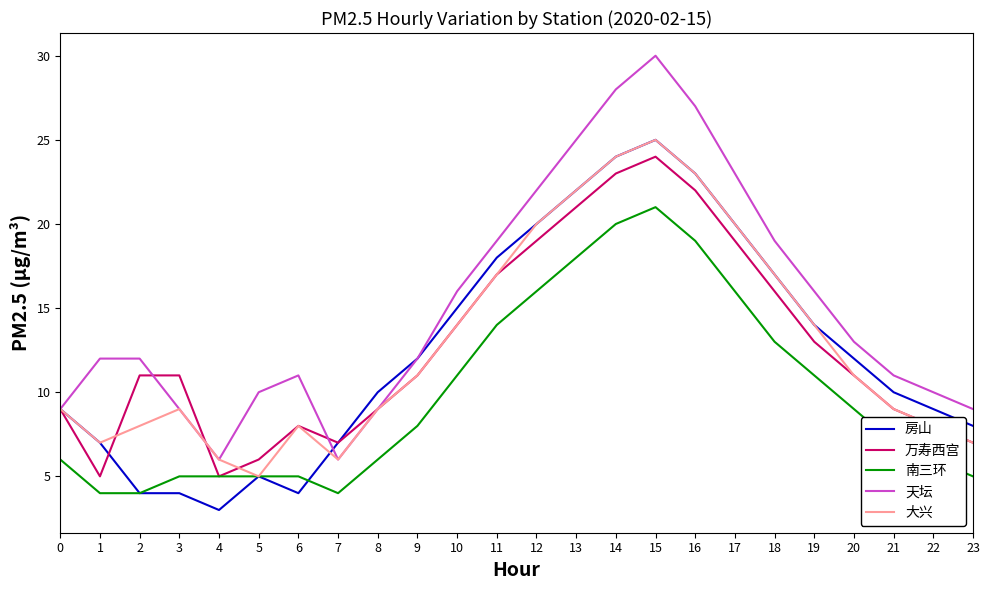

Count the number of categories in the chart.

24